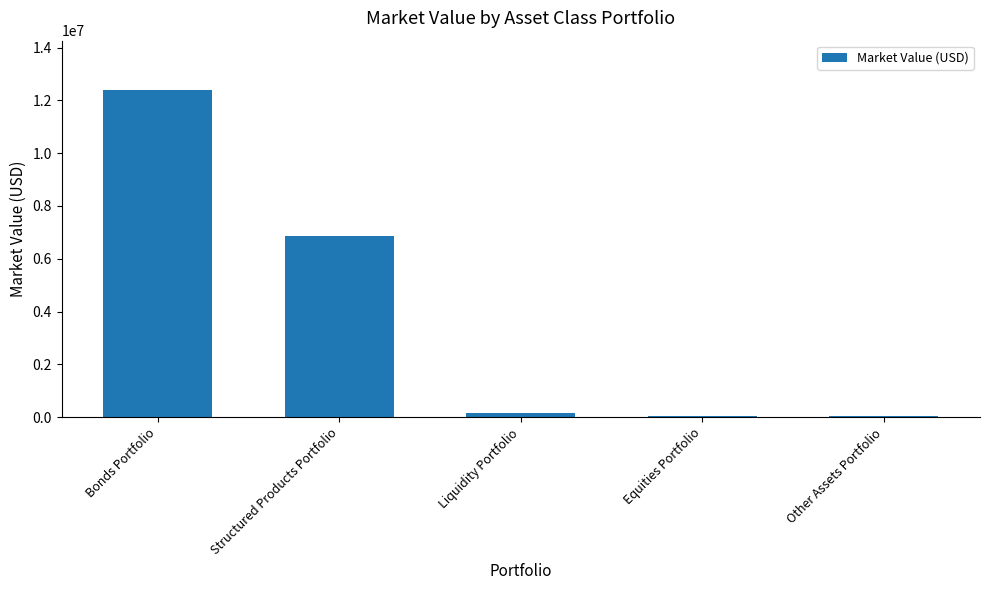

Read the value at Bonds Portfolio, to the nearest 50.

12404900